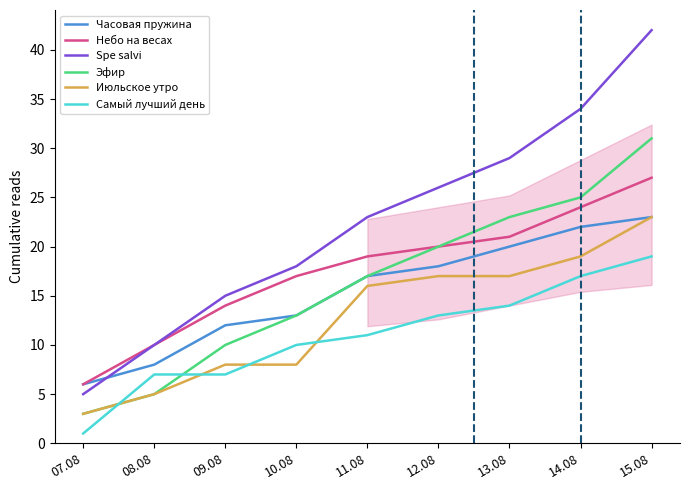

What are all the series names shown in the legend?

Часовая пружина, Небо на весах, Spe salvi, Эфир, Июльское утро, Самый лучший день